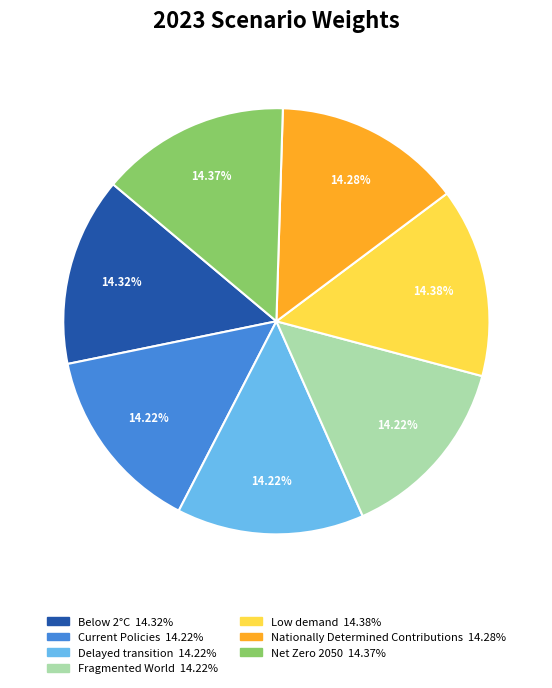

Does Low demand account for over 50% of the chart?

No